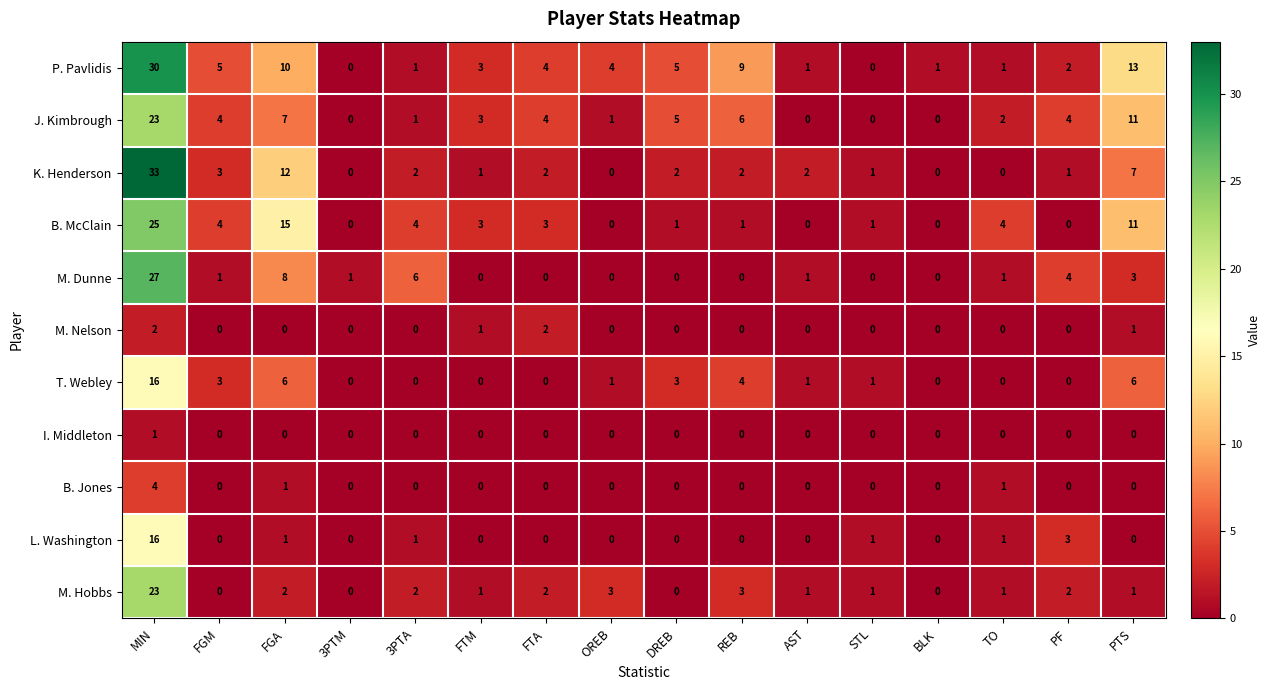

Which series has the widest spread of values?

K. Henderson